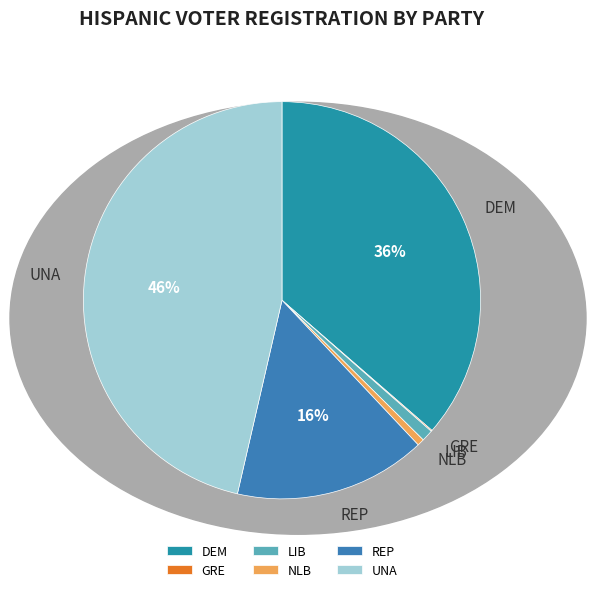

What percentage is the UNA slice, to the nearest percent?

46%